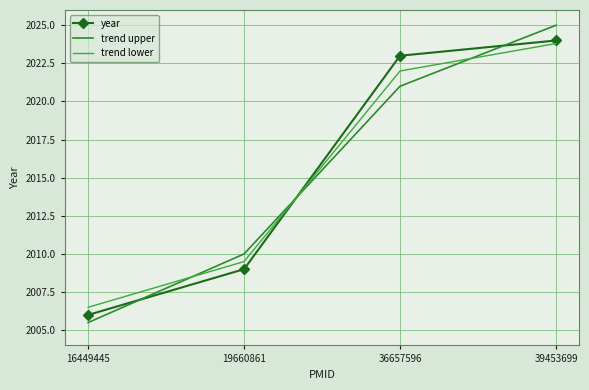

Between 36657596 and 39453699, which is larger?

39453699